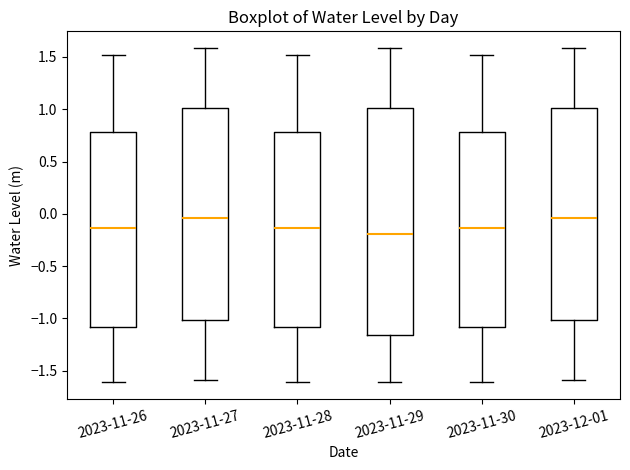

Where does the lower whisker of the box for 2023-11-27 end on the y-axis? The values are not printed on the chart, so give them approximately, as read against the axis.

-1.60